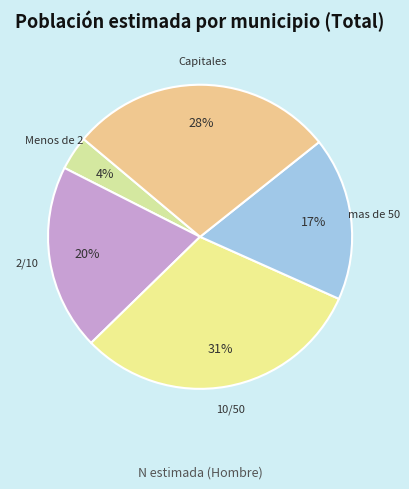

Rank the categories by value from lowest to highest.

Menos de 2, mas de 50, 2/10, Capitales, 10/50